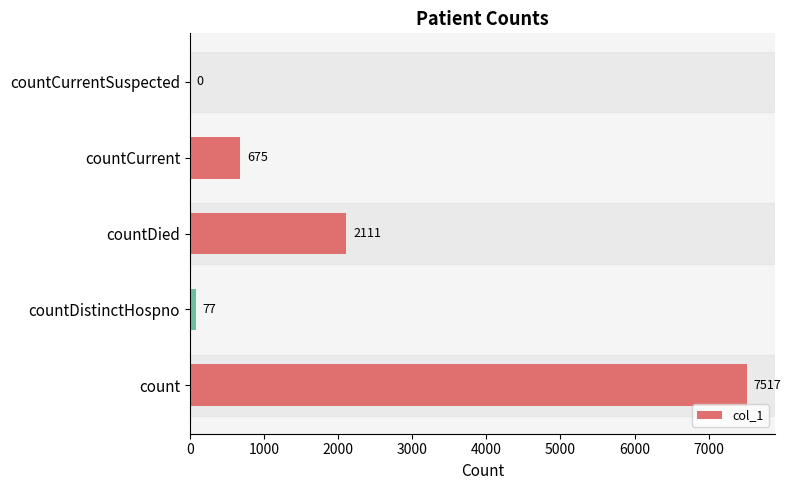

Reading bottom to top, transcribe all the data shown in this chart.

count=7517	countDistinctHospno=77	countDied=2111	countCurrent=675	countCurrentSuspected=0